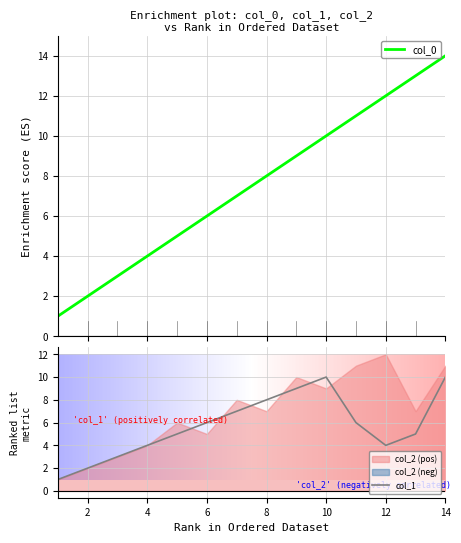

What is the maximum value shown in the chart?

14